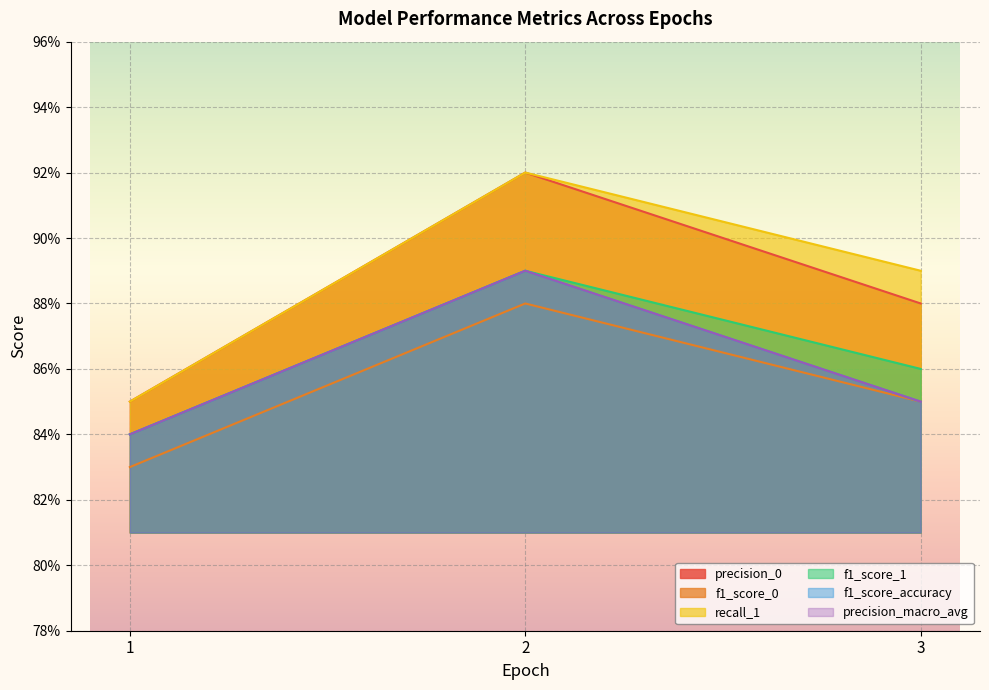

Which series has the widest spread of values?

precision_0